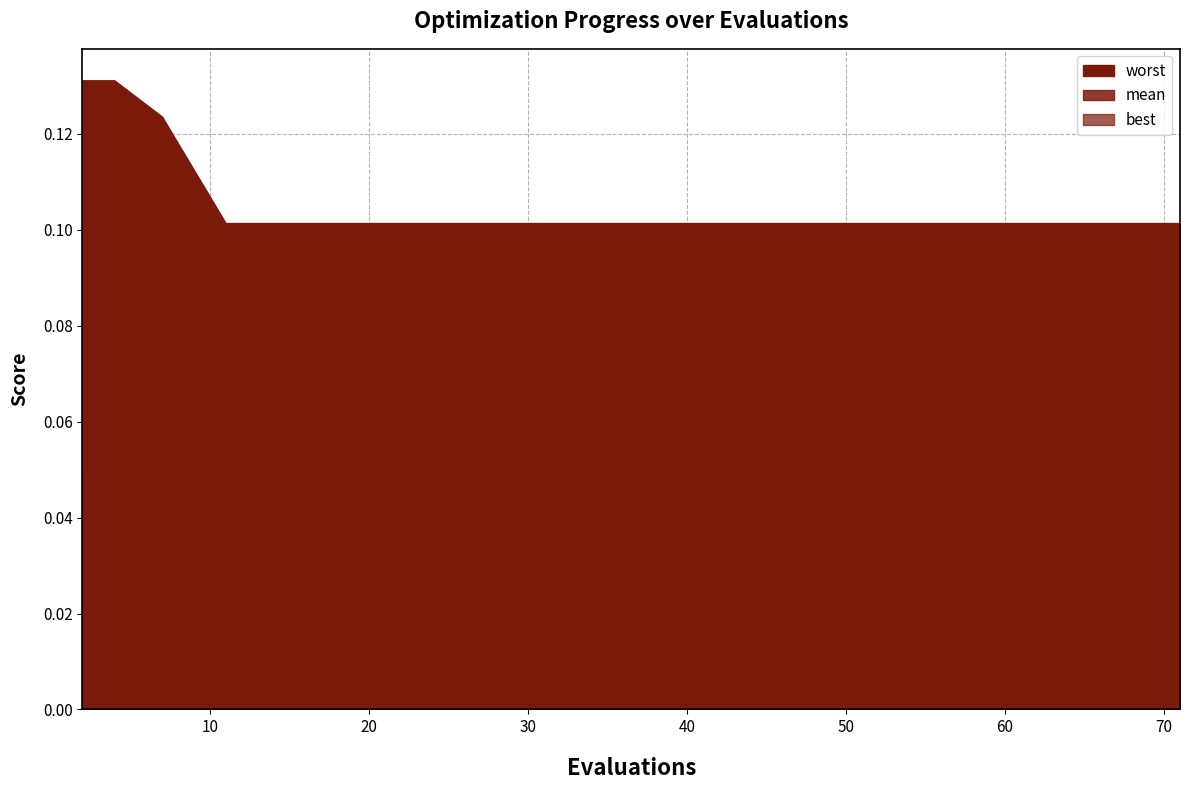

How many distinct data groups are displayed?

3